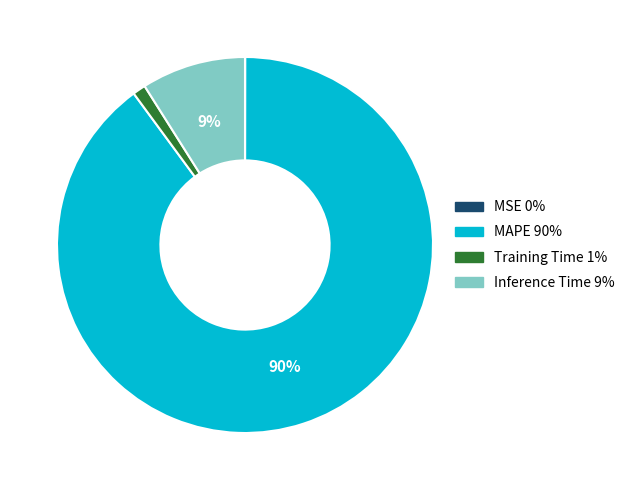

To the nearest percent, what is the average slice percentage?

25%